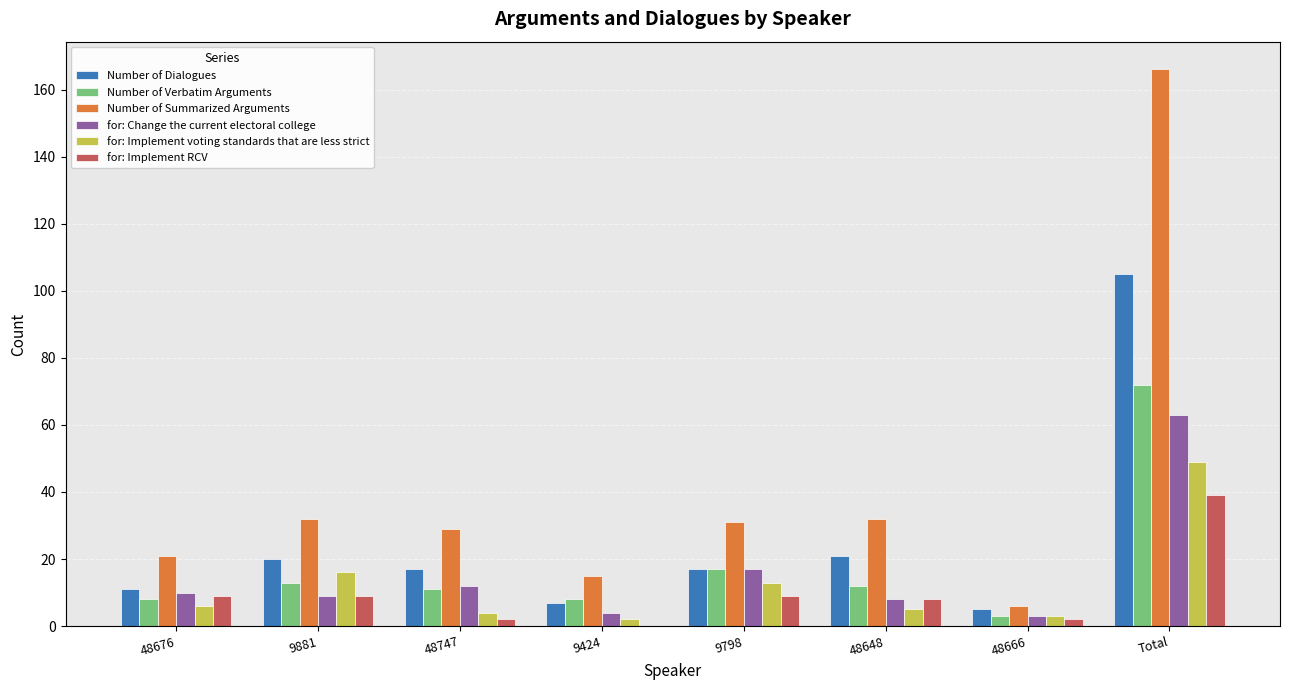

What are all the series names shown in the legend?

Number of Dialogues, Number of Verbatim Arguments, Number of Summarized Arguments, for: Change the current electoral college, for: Implement voting standards that are less strict, for: Implement RCV